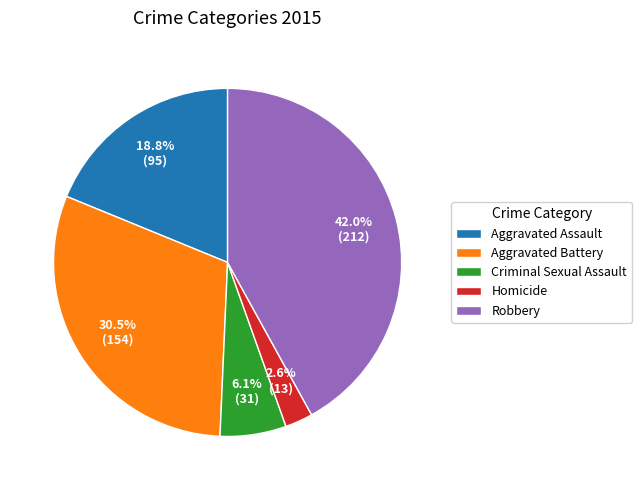

Does Homicide account for over 50% of the chart?

No